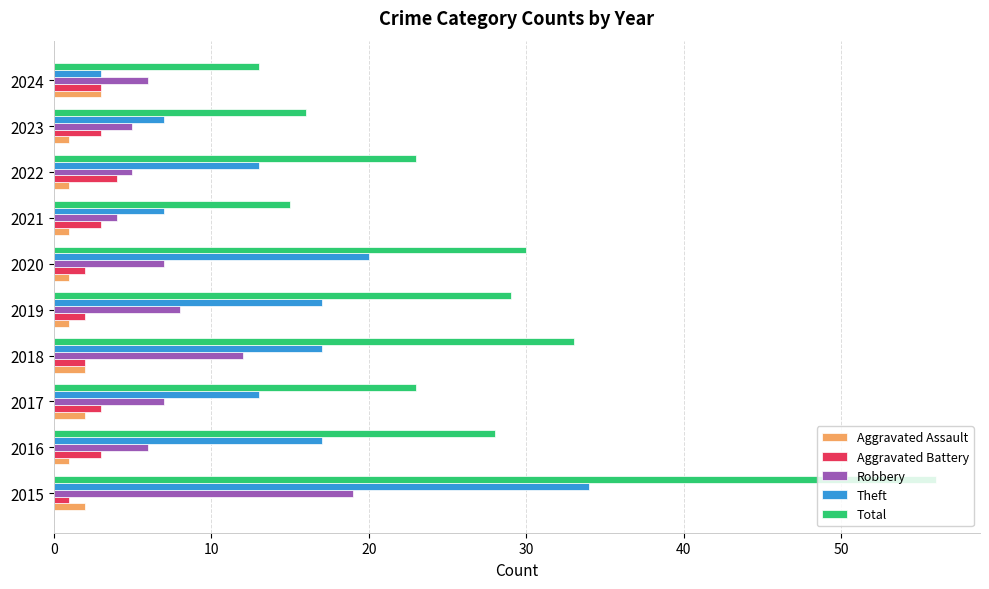

Is the value of Aggravated Assault at 2024 greater than the value of Total at 2019?

No